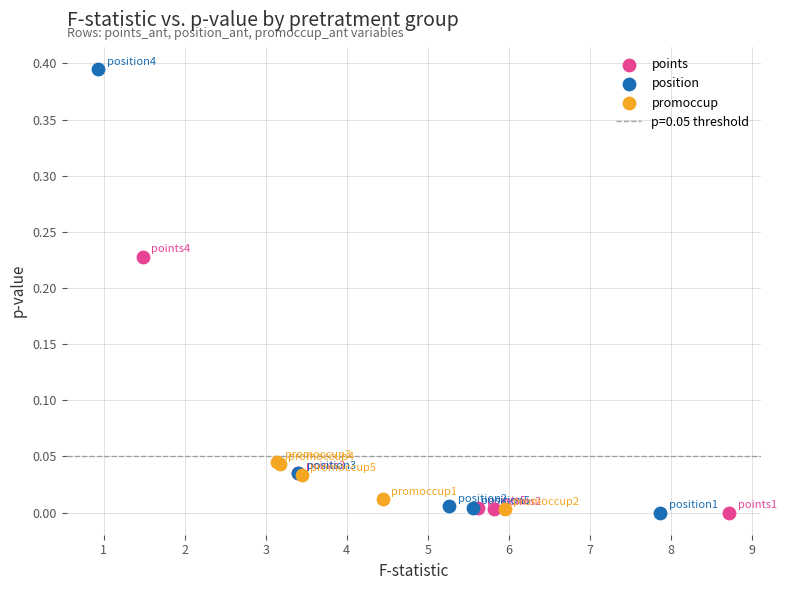

Which series reaches the maximum Y coordinate?

position